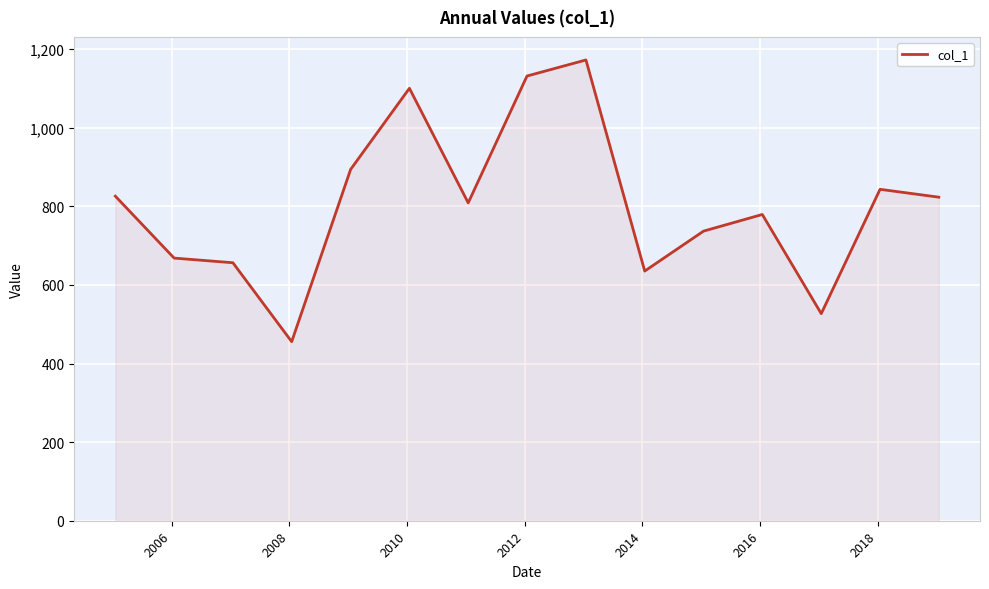

How many series are shown in this chart?

1